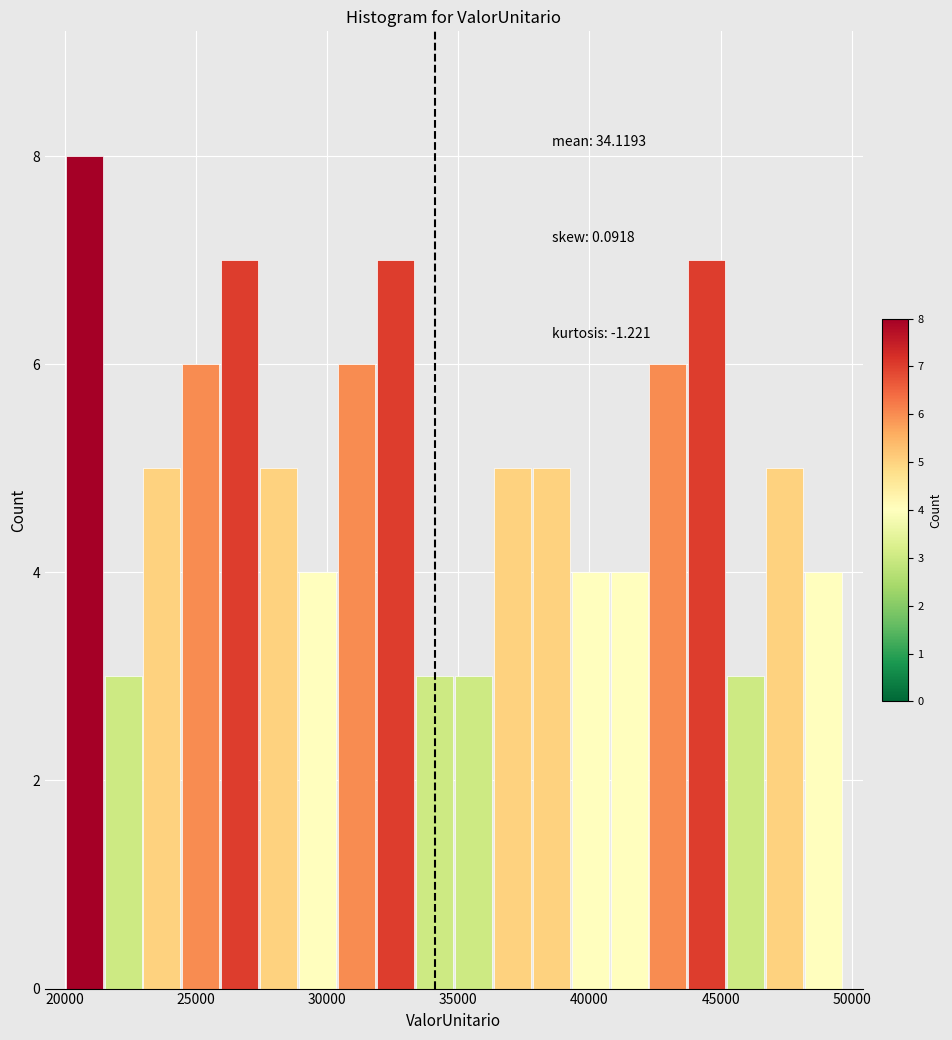

Read against the x-axis, roughly where is the centre of the tallest bar?

20500